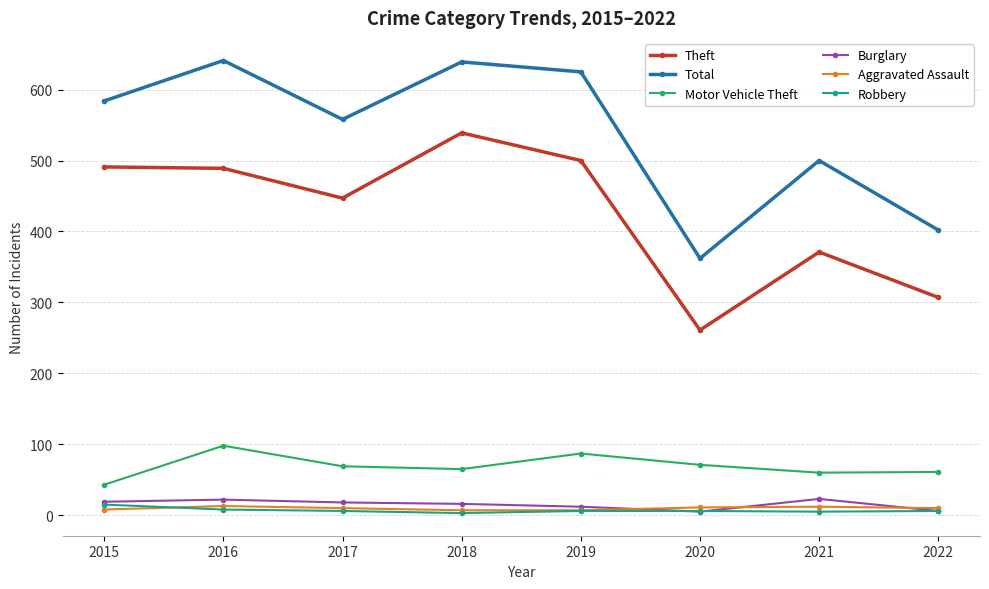

The Robbery series shows 6 at 2019. True or false?

True